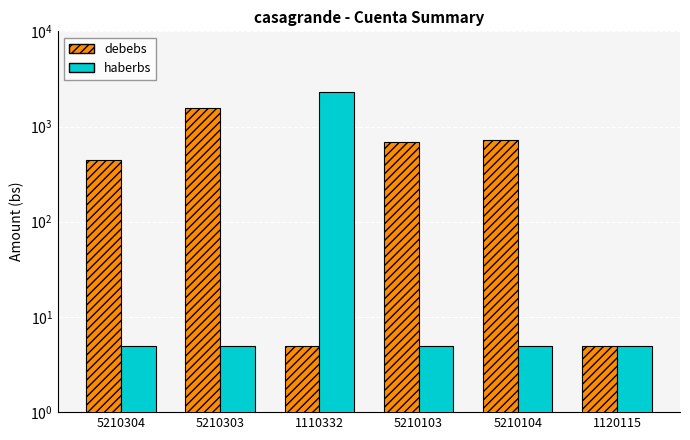

At how many categories does at least one series exceed 1748?

1